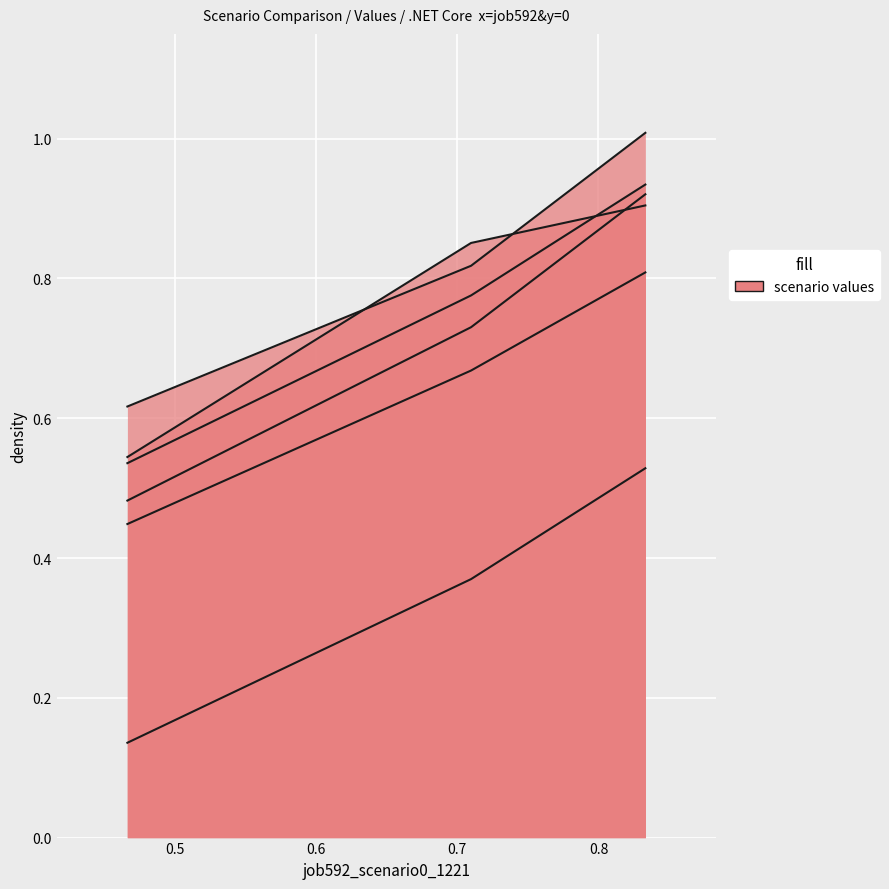

How many lines are shown in the chart?

6